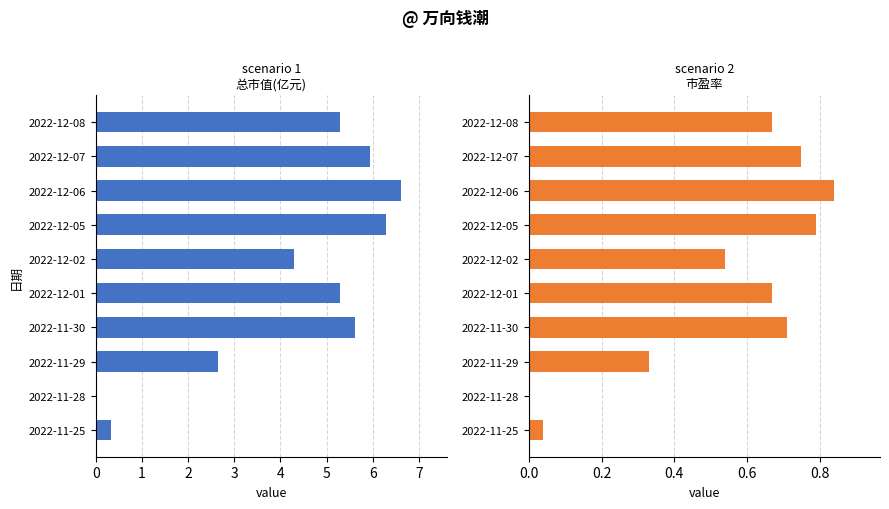

Does the chart contain any negative values?

No